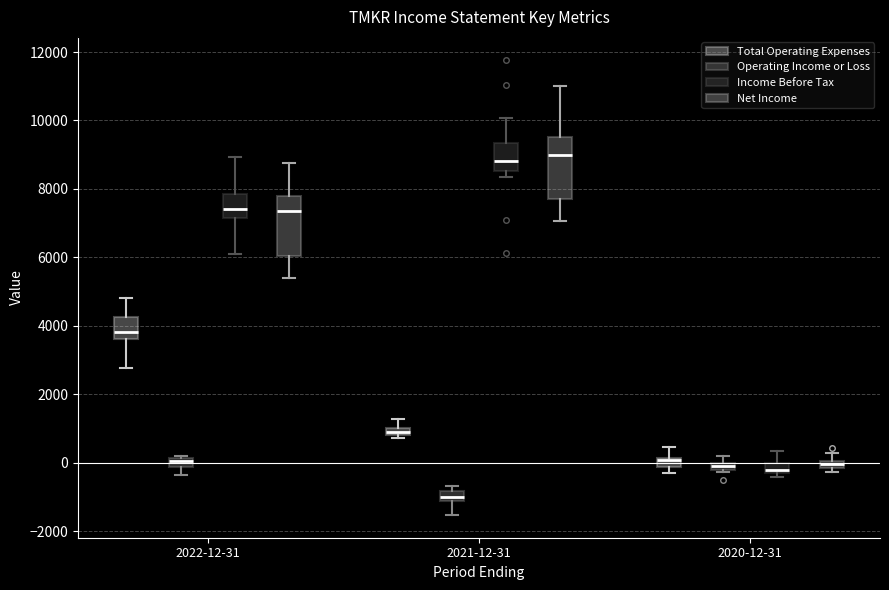

Where is the lower edge of the box for 2021-12-31 (Total Operating Expenses) on the y-axis? The values are not printed on the chart, so give them approximately, as read against the axis.

800